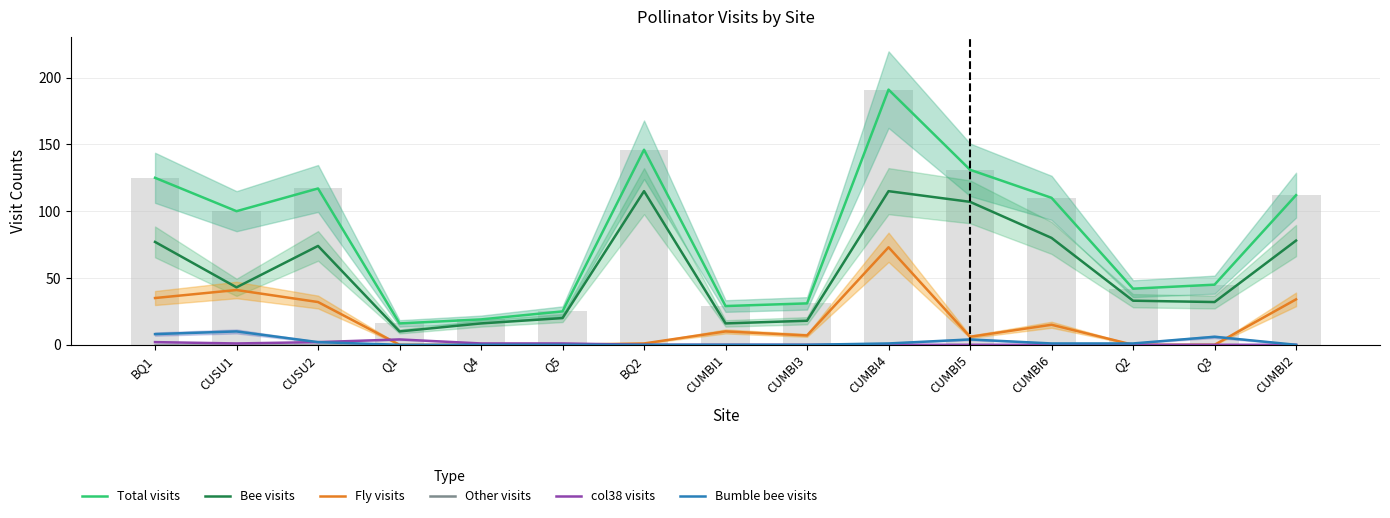

What is the difference between the col38 visits values at CUMBI1 and BQ1?

2